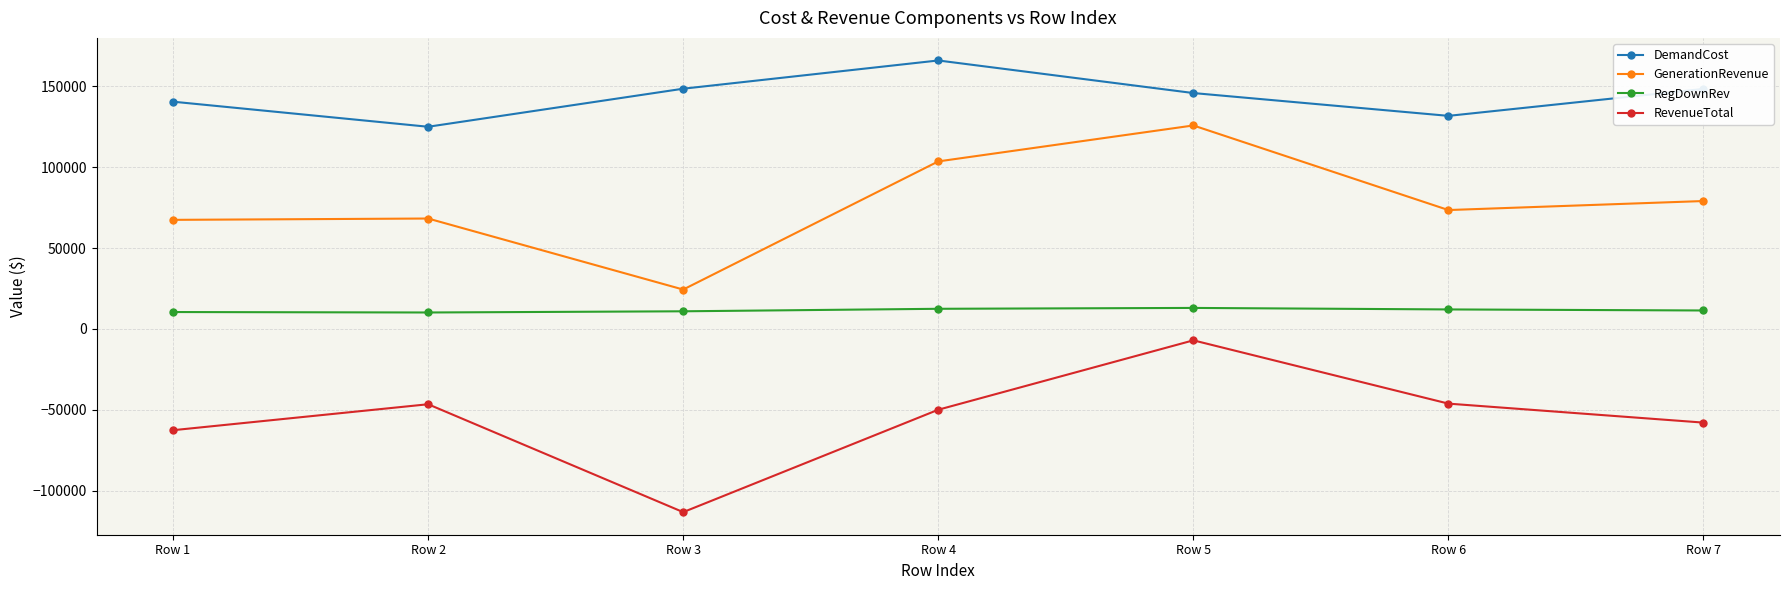

Where is the first local maximum for RevenueTotal?

Row 2